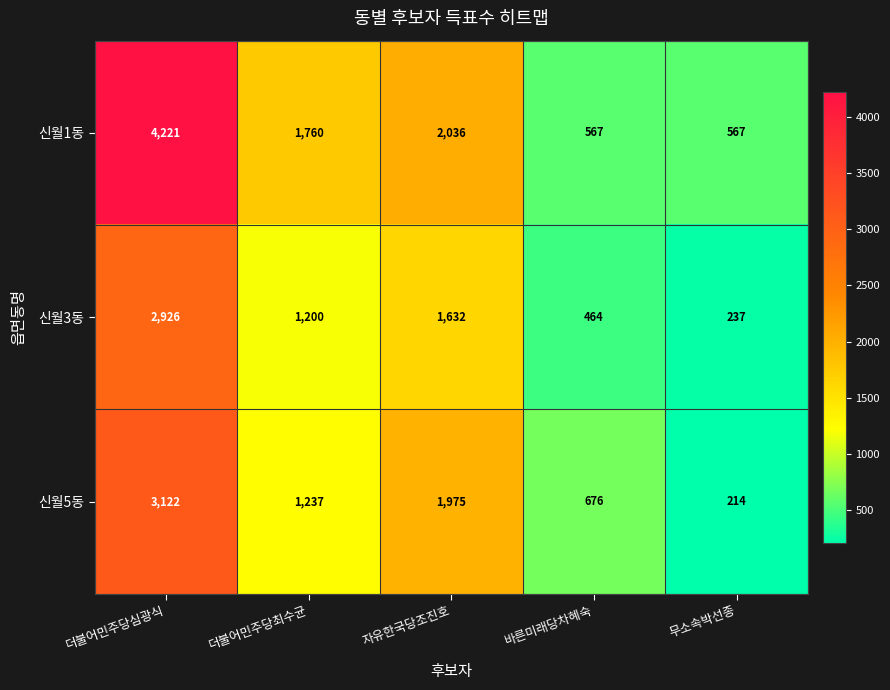

What is the sum of the 신월5동 values at 더불어민주당심광식 and 바른미래당차혜숙?

3798